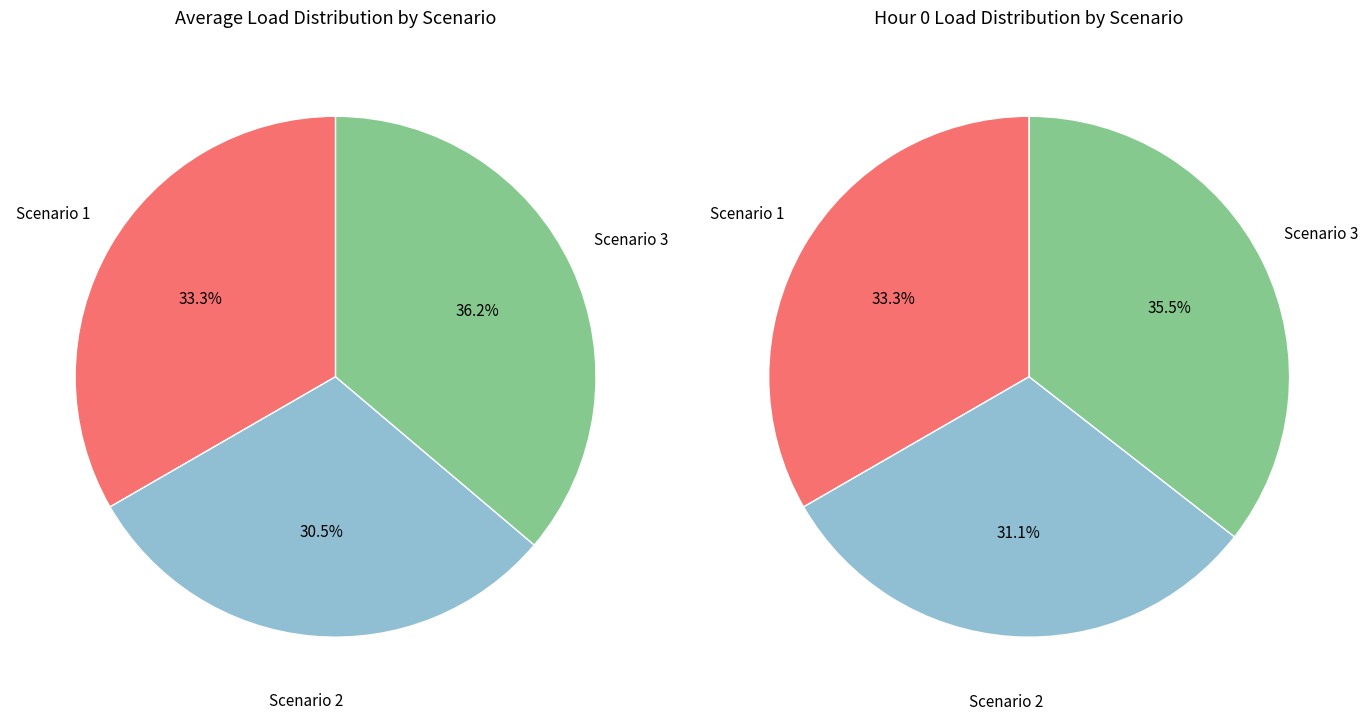

How many segments does this pie chart have?

3